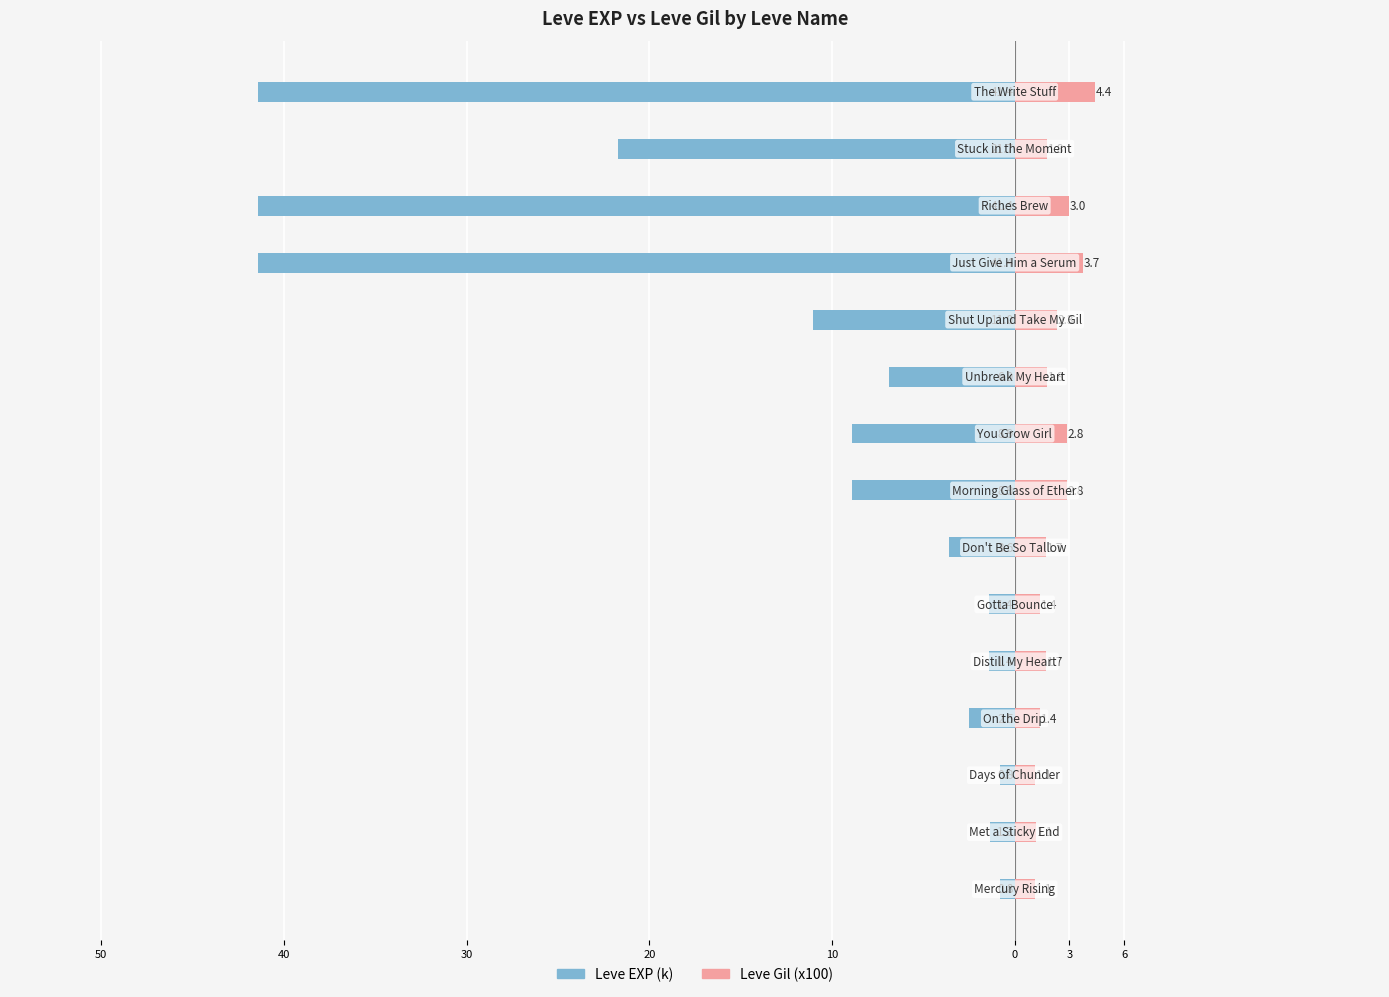

What is the value of the Leve Gil (x100) bar at the 12th from the left?

3.7